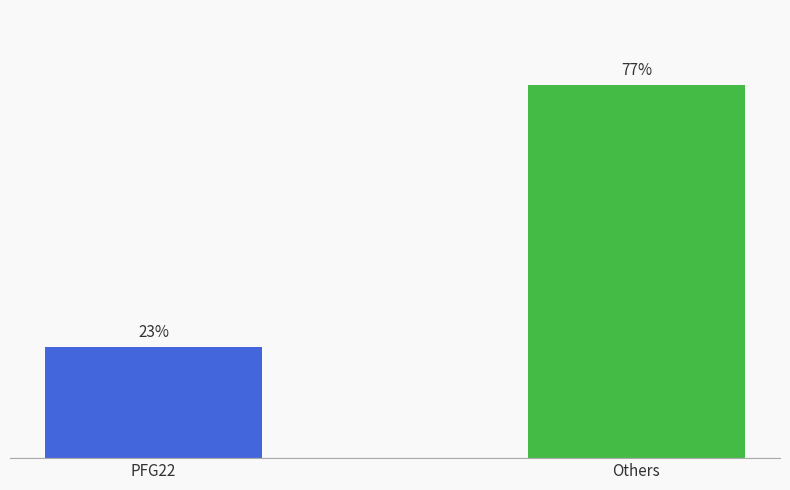

At which category does the chart reach its peak across all series?

Others